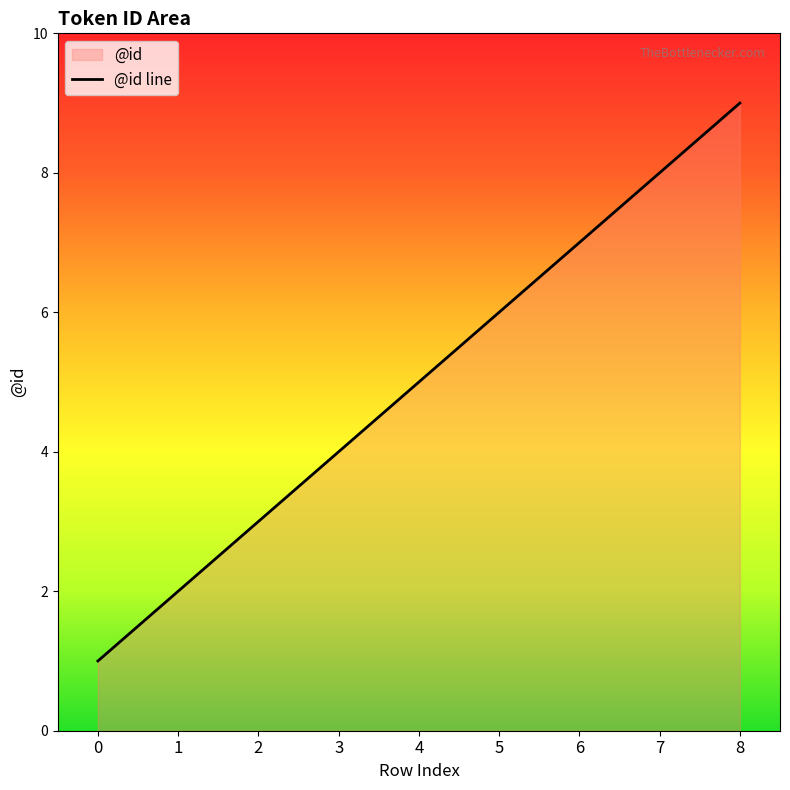

What is the maximum value shown in the chart?

9